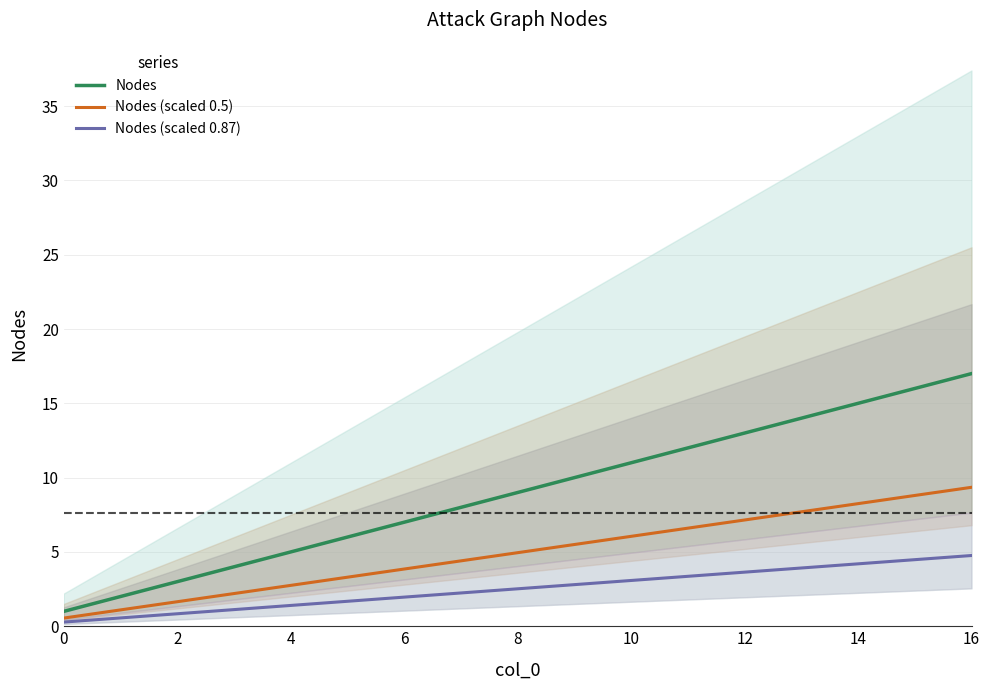

What is the average value of the Nodes (scaled 0.87) series?

2.5